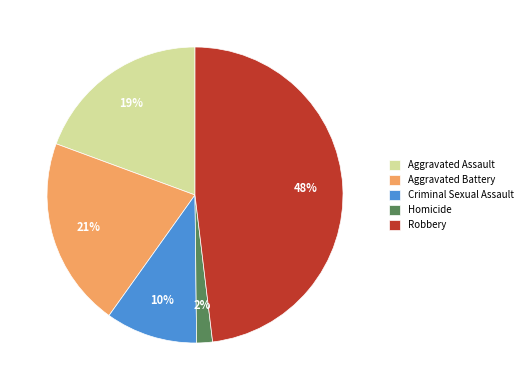

Is the sum of Robbery and Criminal Sexual Assault greater than half?

Yes